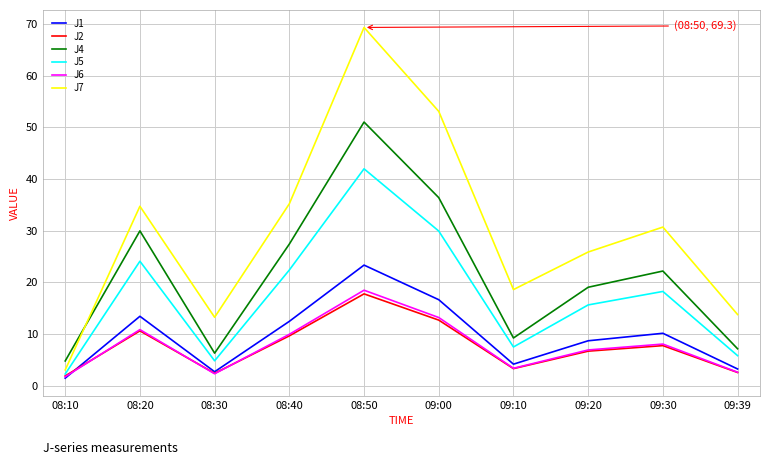

Rank the series by their maximum value, from highest to lowest.

J7, J4, J5, J1, J6, J2